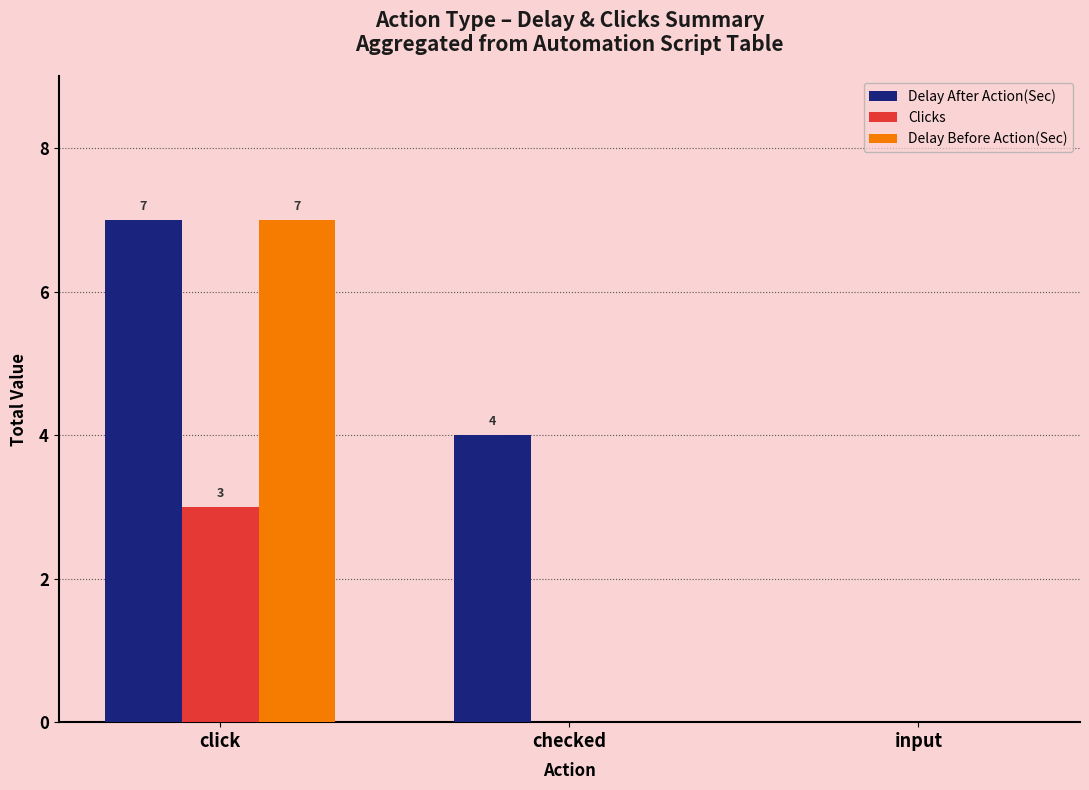

What is the sum of the Delay After Action(Sec) values at checked and click?

11